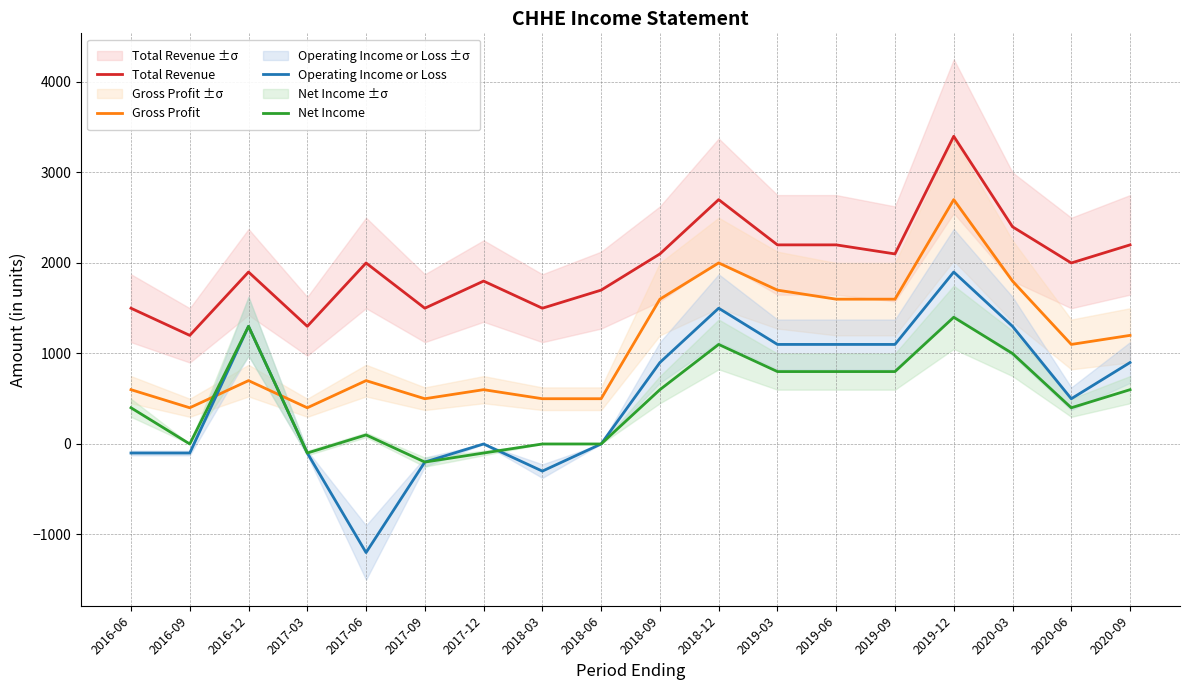

What is the minimum value for Net Income?

-200